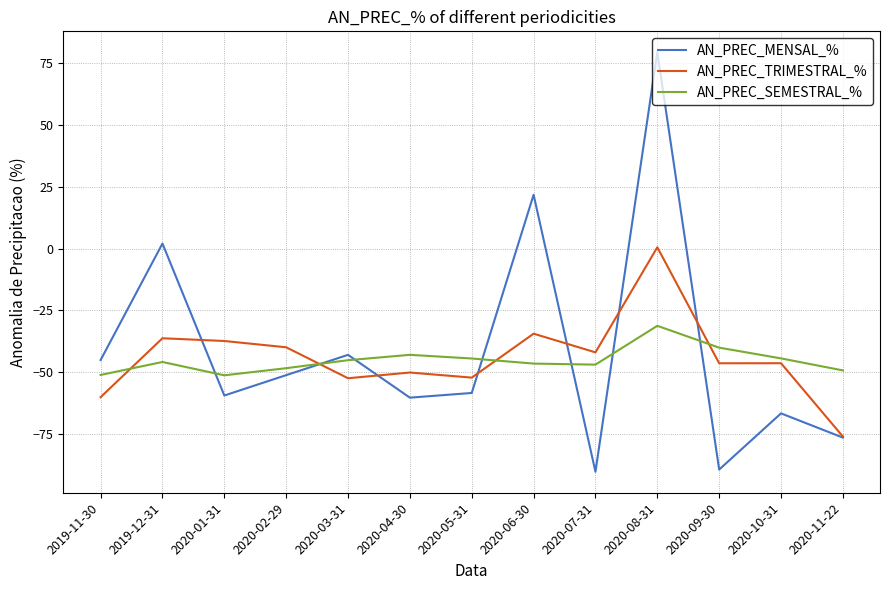

What is the greatest value displayed?

79.3